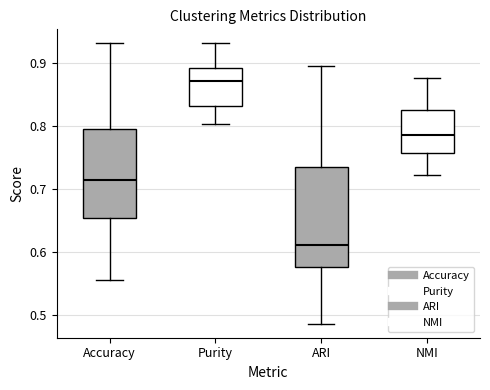

Where is the upper edge of the box for Accuracy on the y-axis? The values are not printed on the chart, so give them approximately, as read against the axis.

0.79